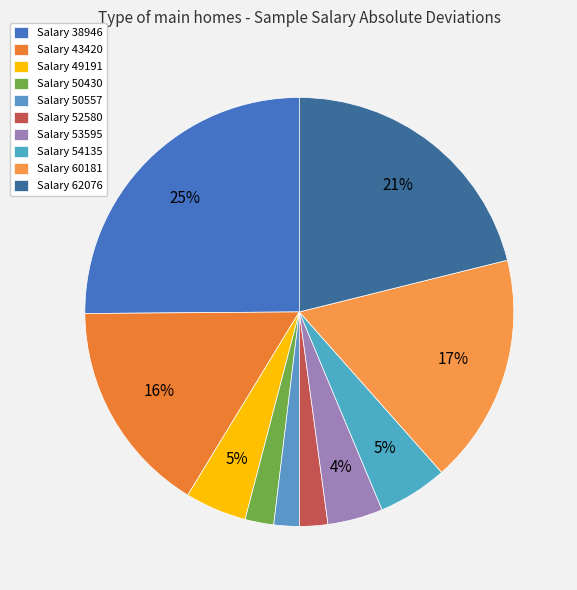

Count the number of slices in the pie.

10